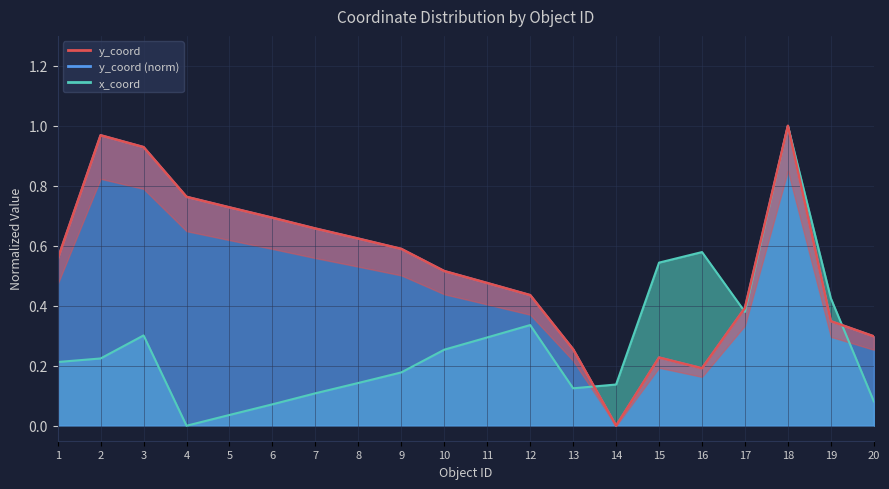

How many values in y_coord are above zero?

19